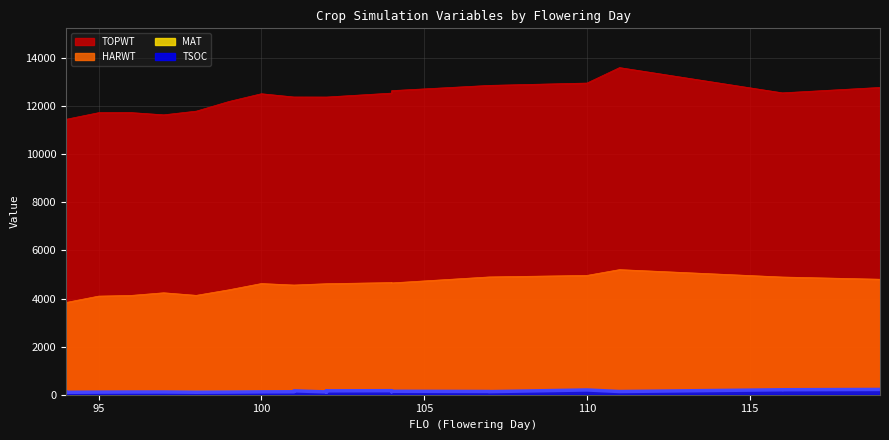

What are all the series names shown in the legend?

TSOC, TOPWT, HARWT, MAT